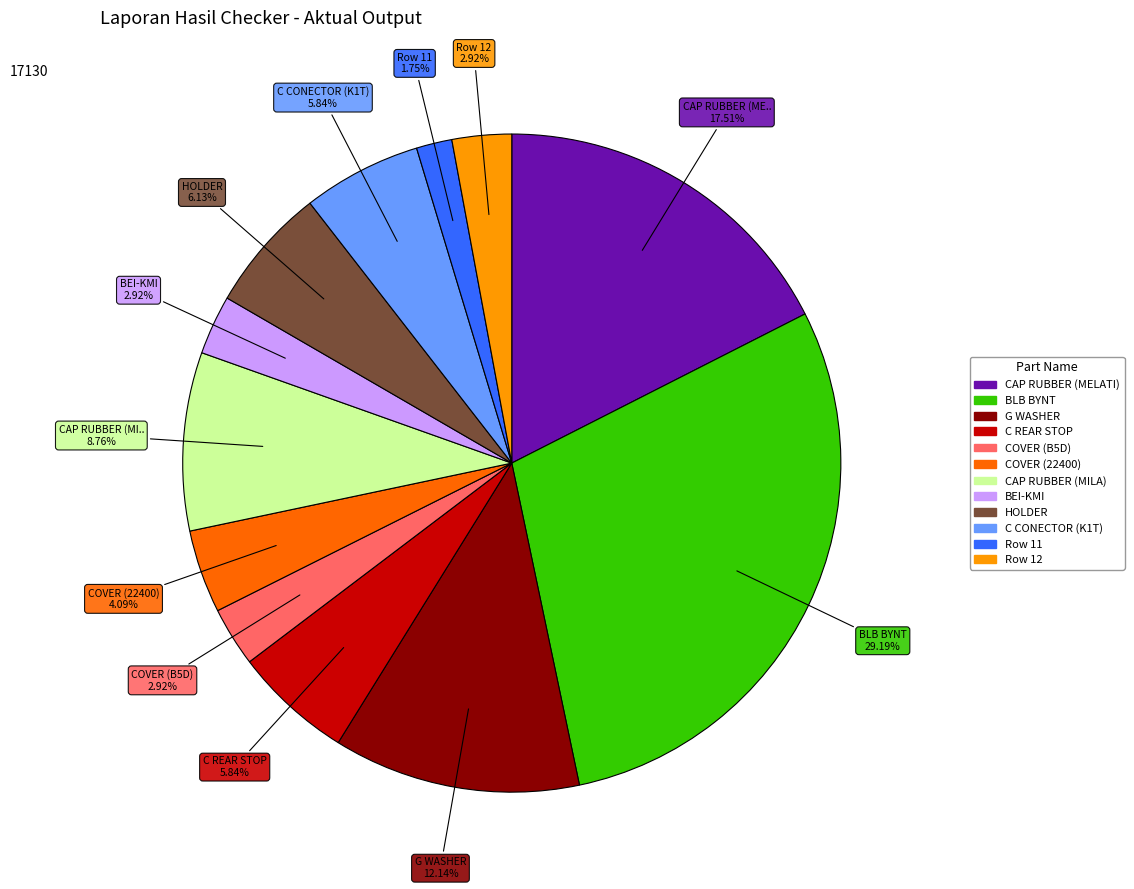

How many slices are in this pie chart?

12